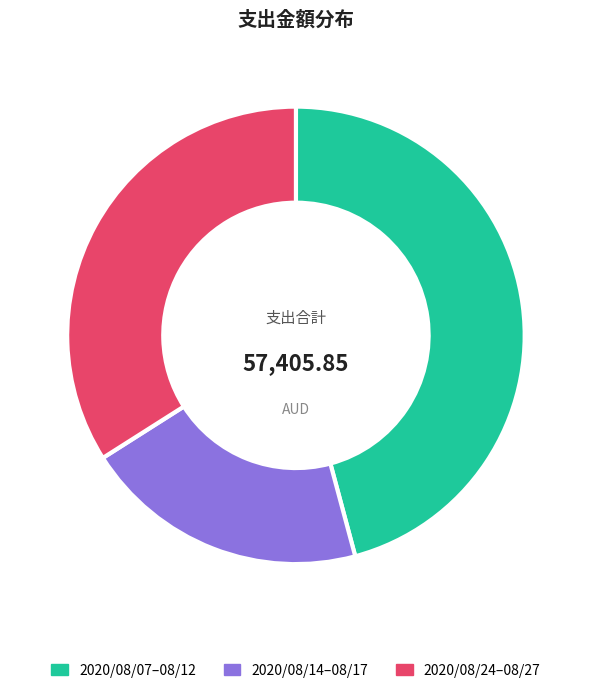

Does any single category account for the majority?

No